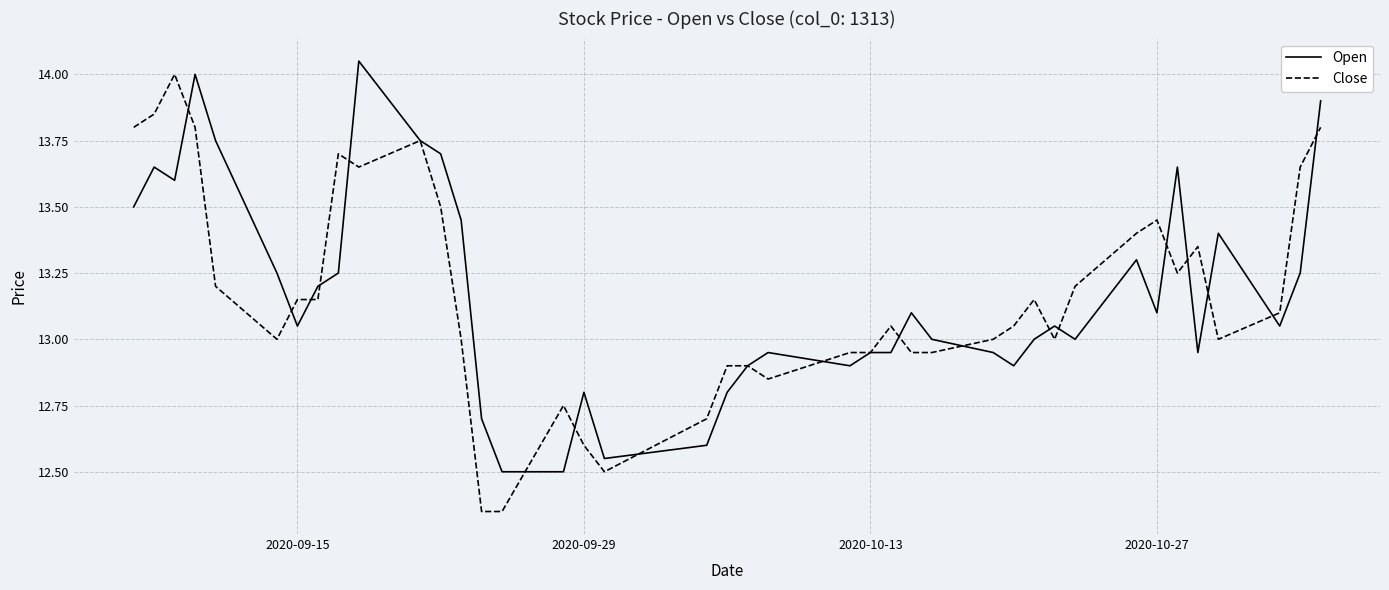

Which series has the widest spread of values?

Close